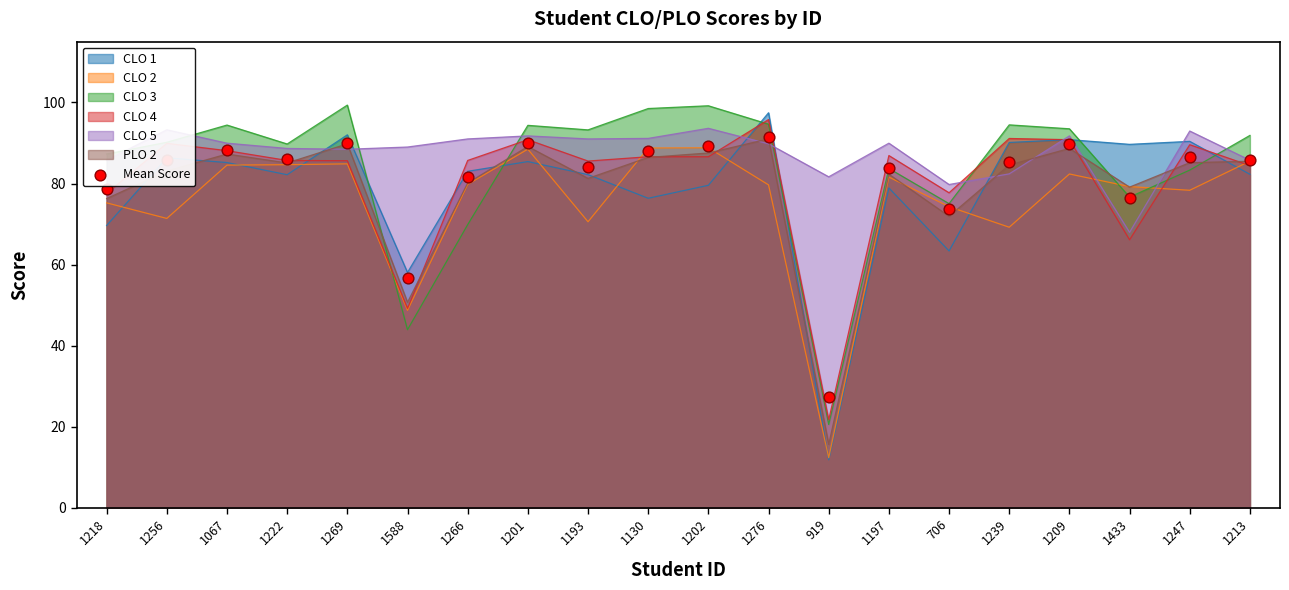

What is the change in value from 1247 to 1213?

-0.7